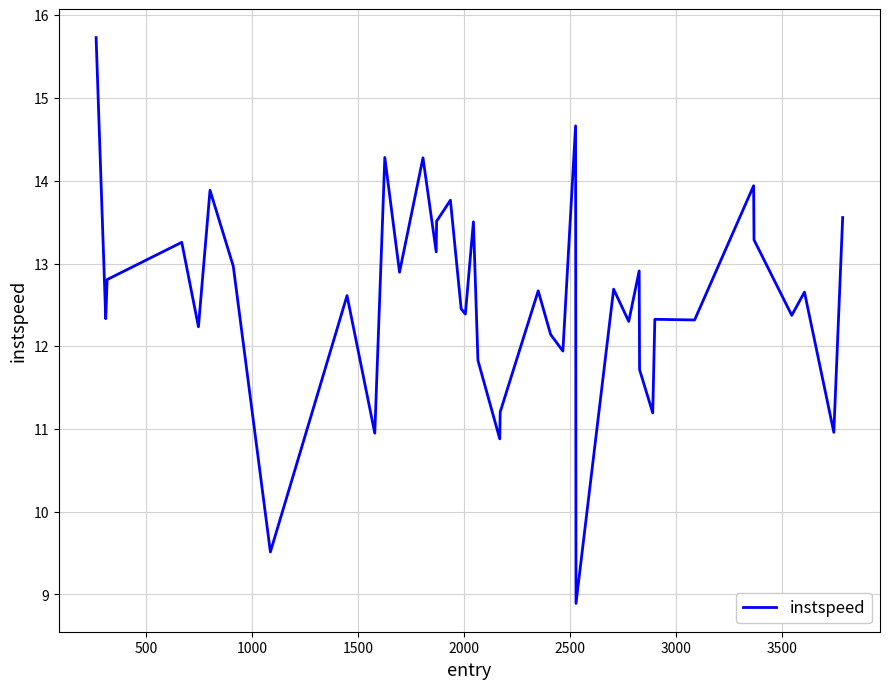

What is the greatest value displayed?

15.7